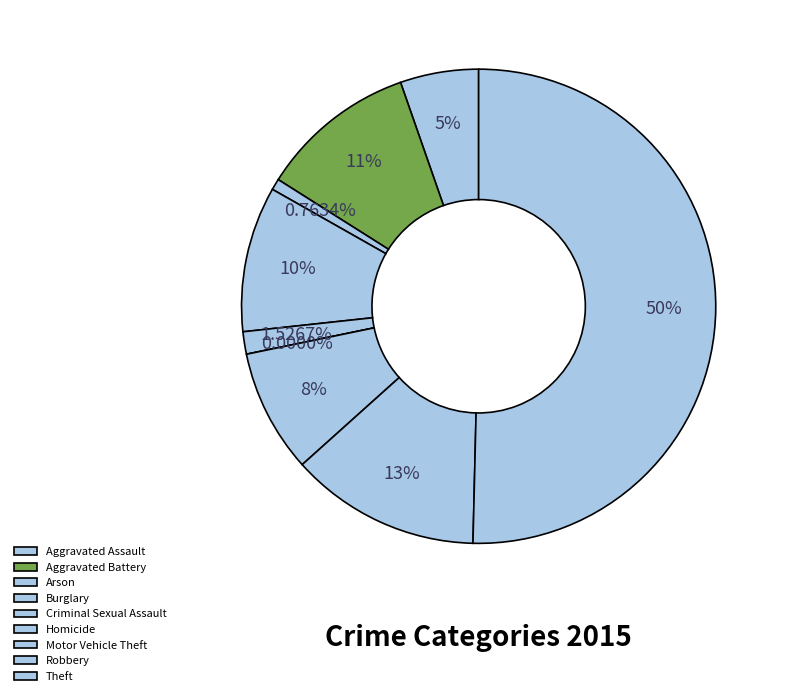

To the nearest percent, what portion does Theft represent?

50%